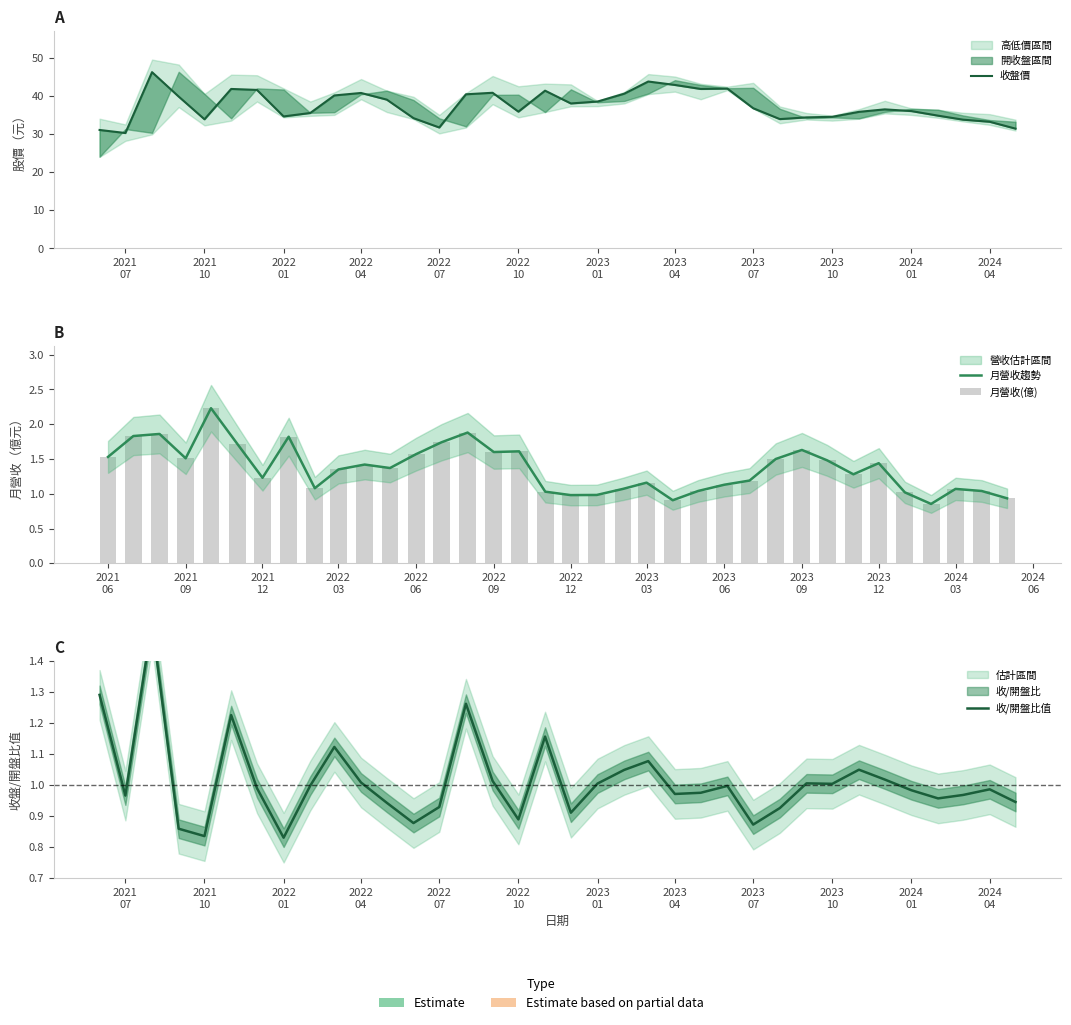

The 收盤價 series shows 58.4 at 26. True or false?

False